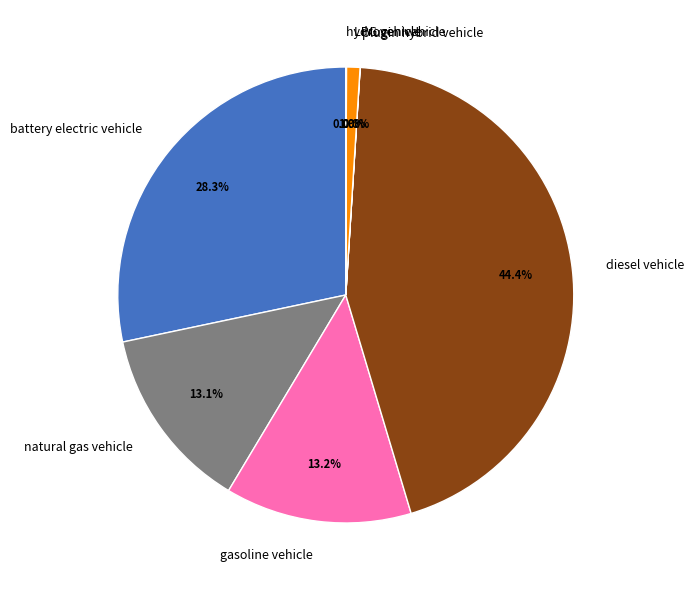

What is the largest slice in the pie chart?

diesel vehicle